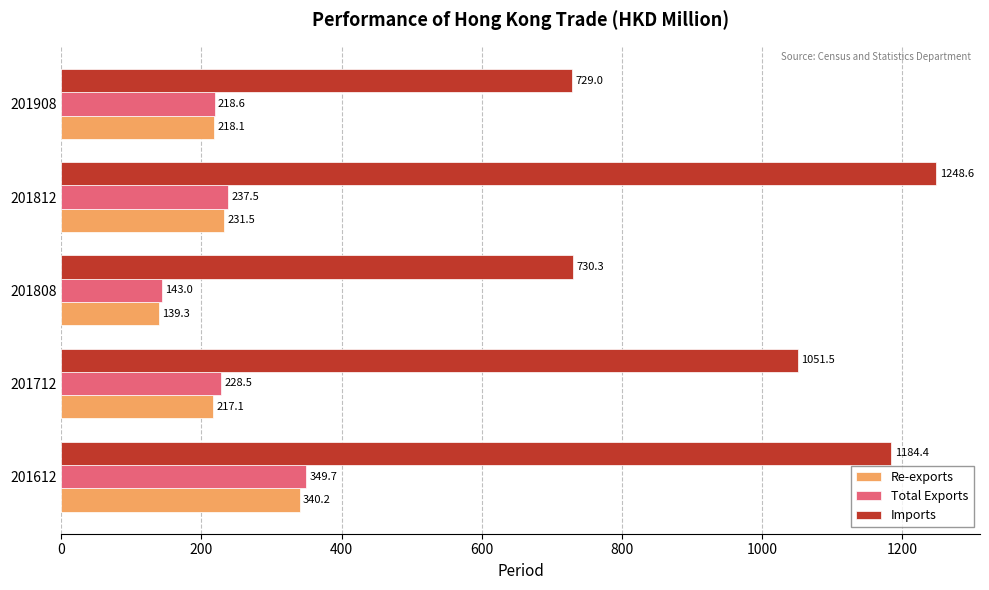

Is it true that Total Exports equals 243.8 at 201808?

False